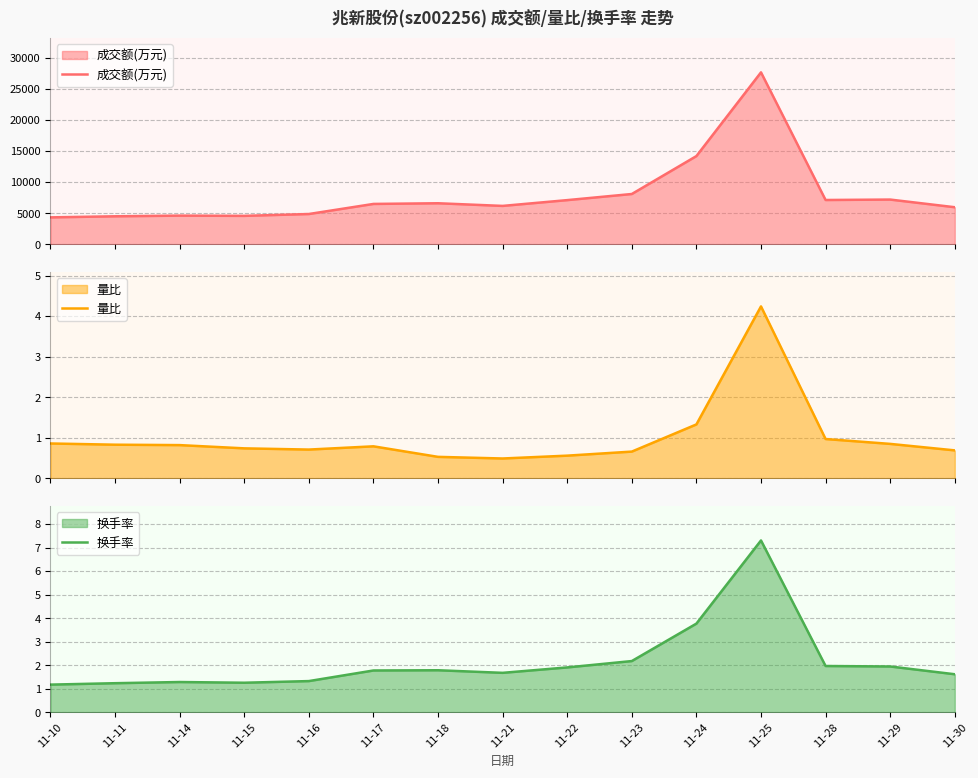

At which category is the sum across all series the highest?

11-25